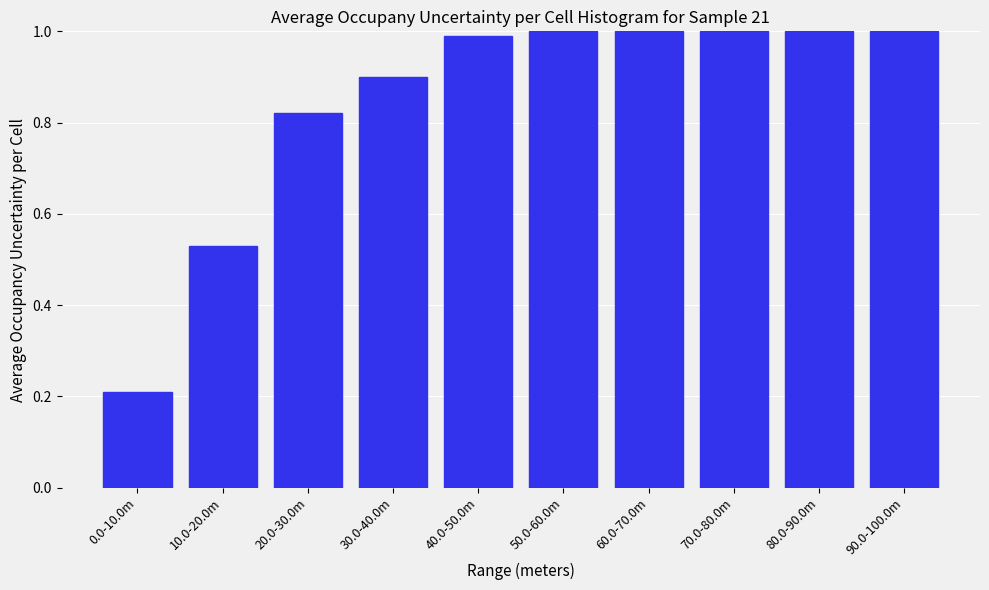

What is the label of the 10th bar from the left?

90.0-100.0m